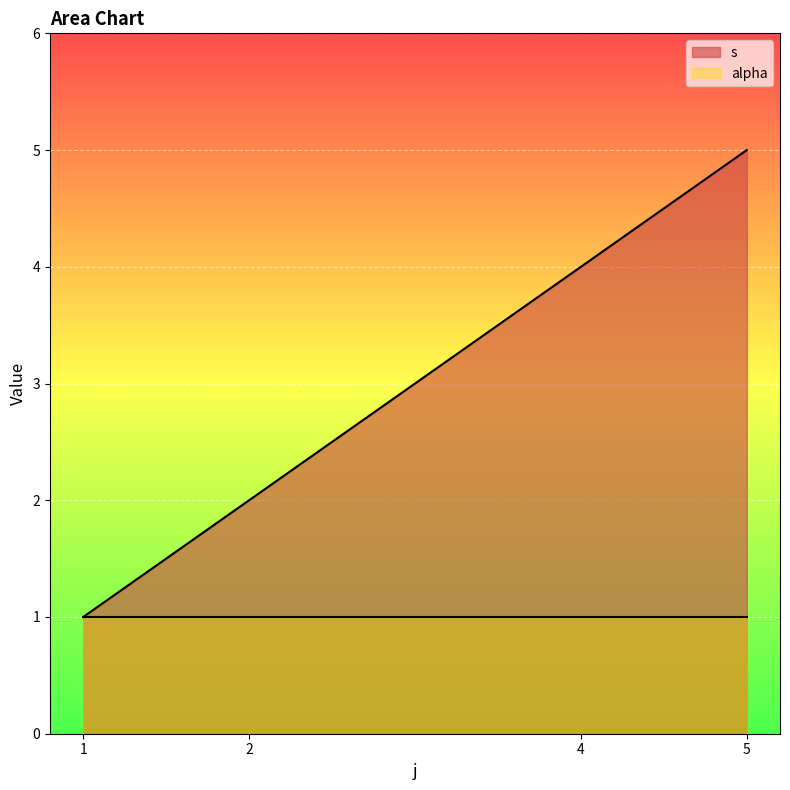

True or false: the data shows 5 at 5.

True